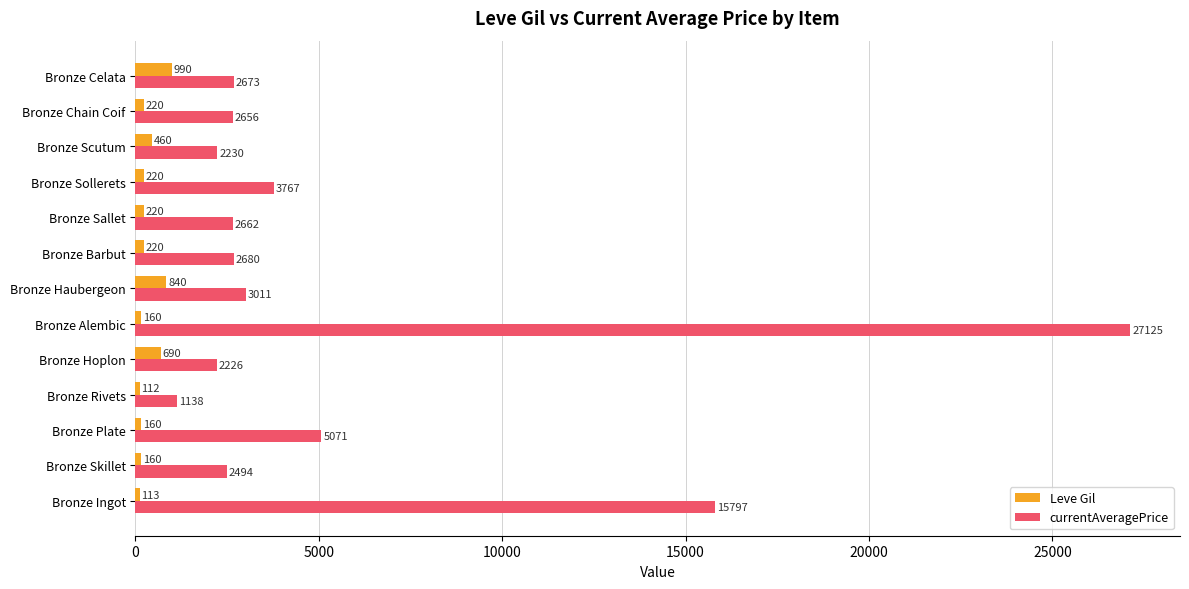

What is the minimum value shown in the chart?

112